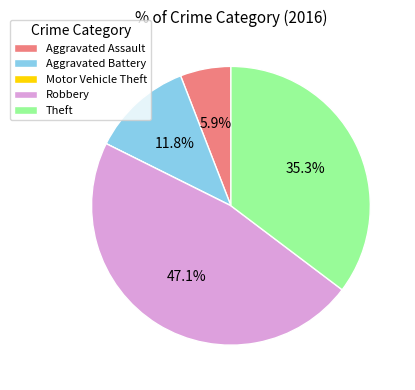

What is the total percentage of Theft and Aggravated Battery?

47.1%